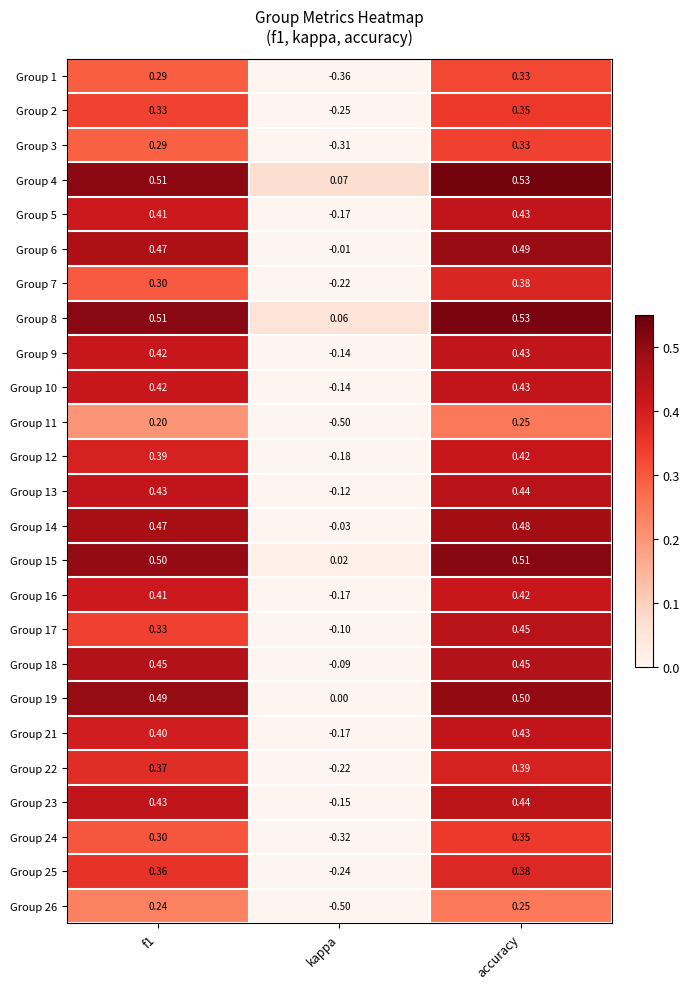

At which category is the sum across all series the highest?

accuracy